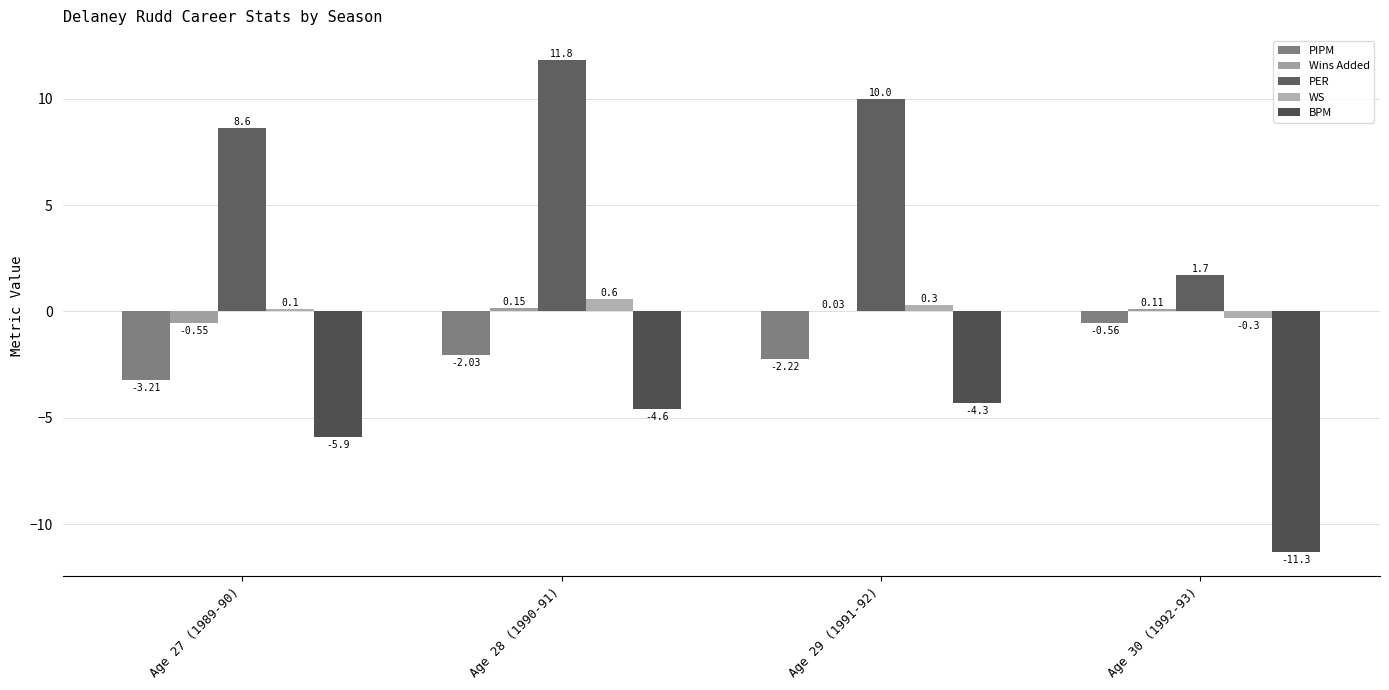

Is the value of PER at Age 27 (1989-90) greater than the value of BPM at Age 27 (1989-90)?

Yes